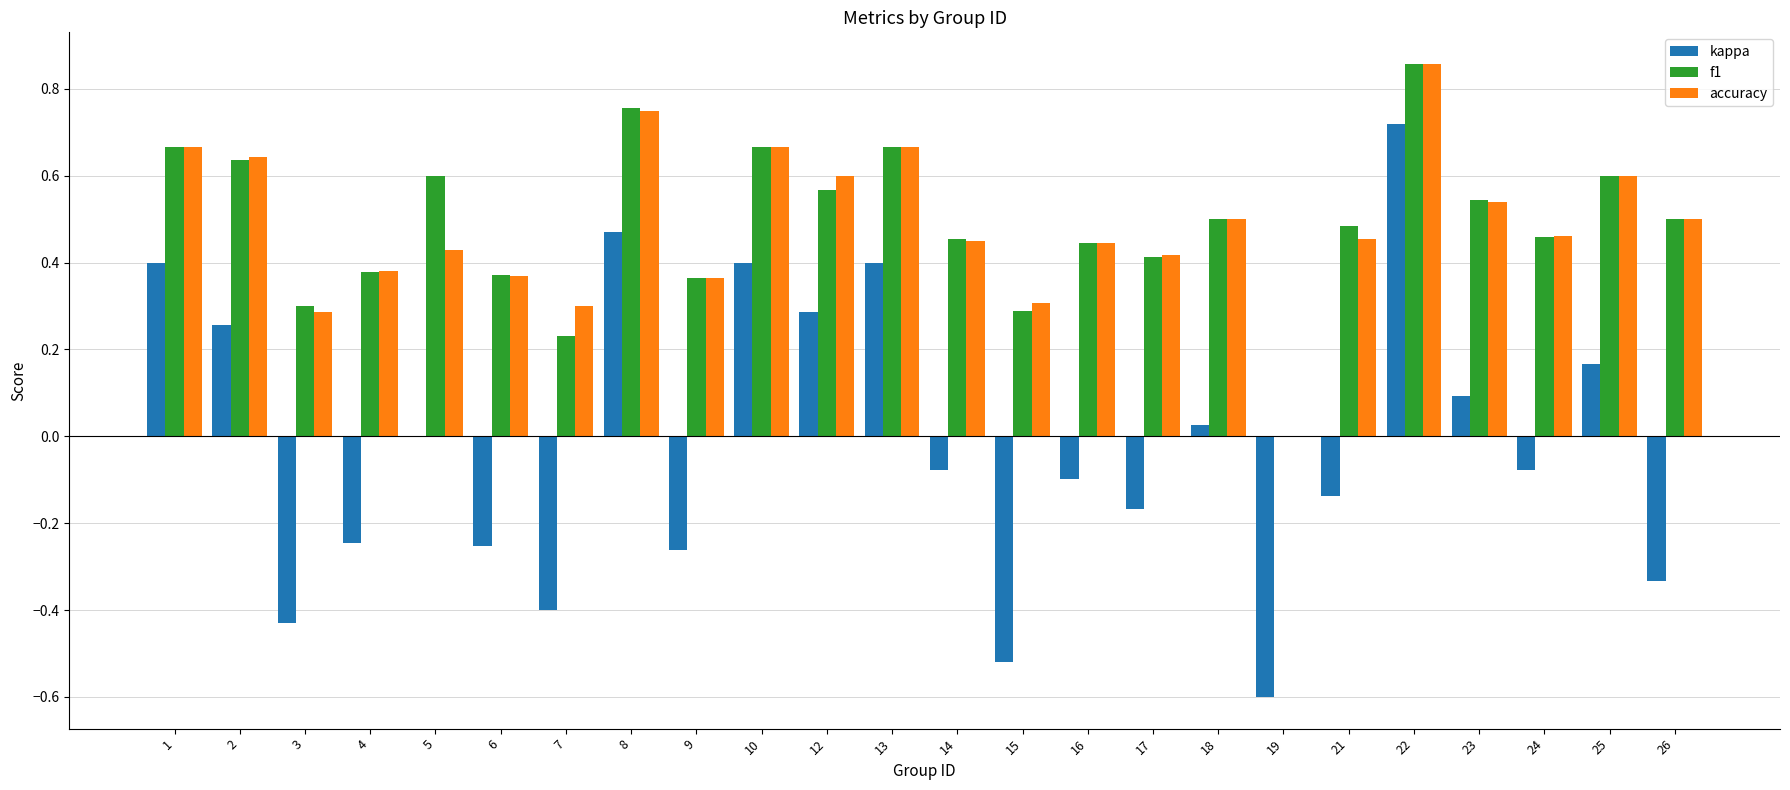

Is it true that f1 equals 0.4 at 17?

True